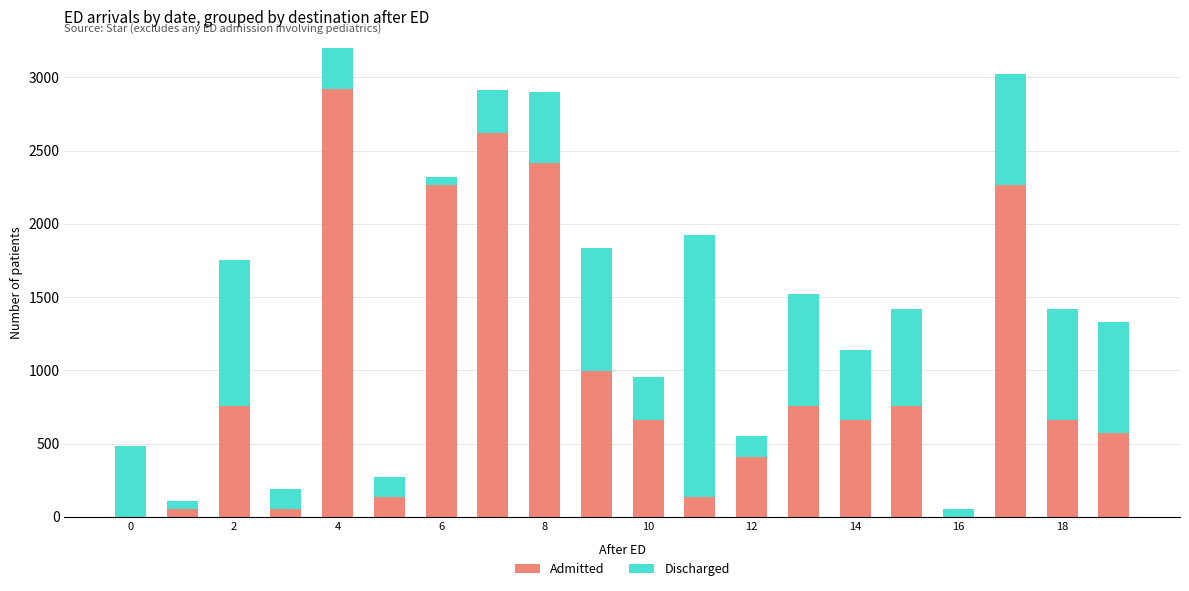

List the series in order of their overall mean, highest first.

Admitted, Discharged